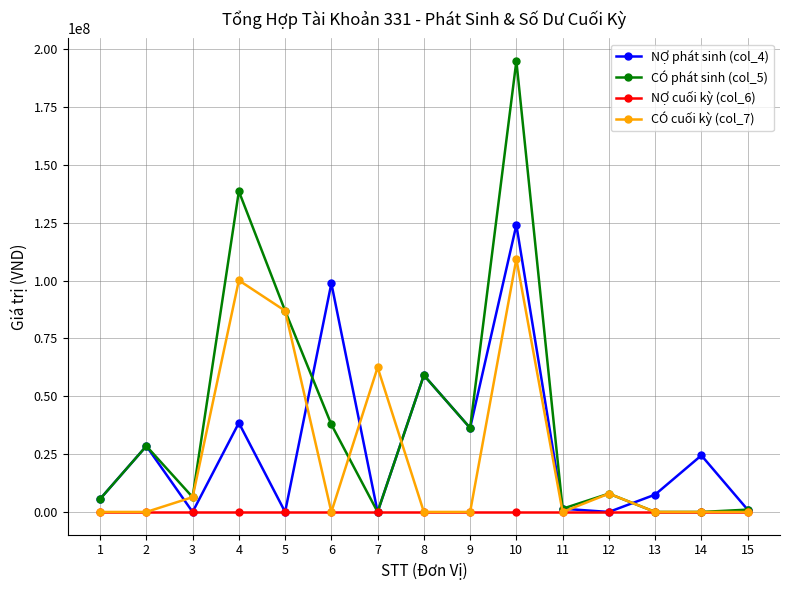

What is the greatest value displayed?

194891400